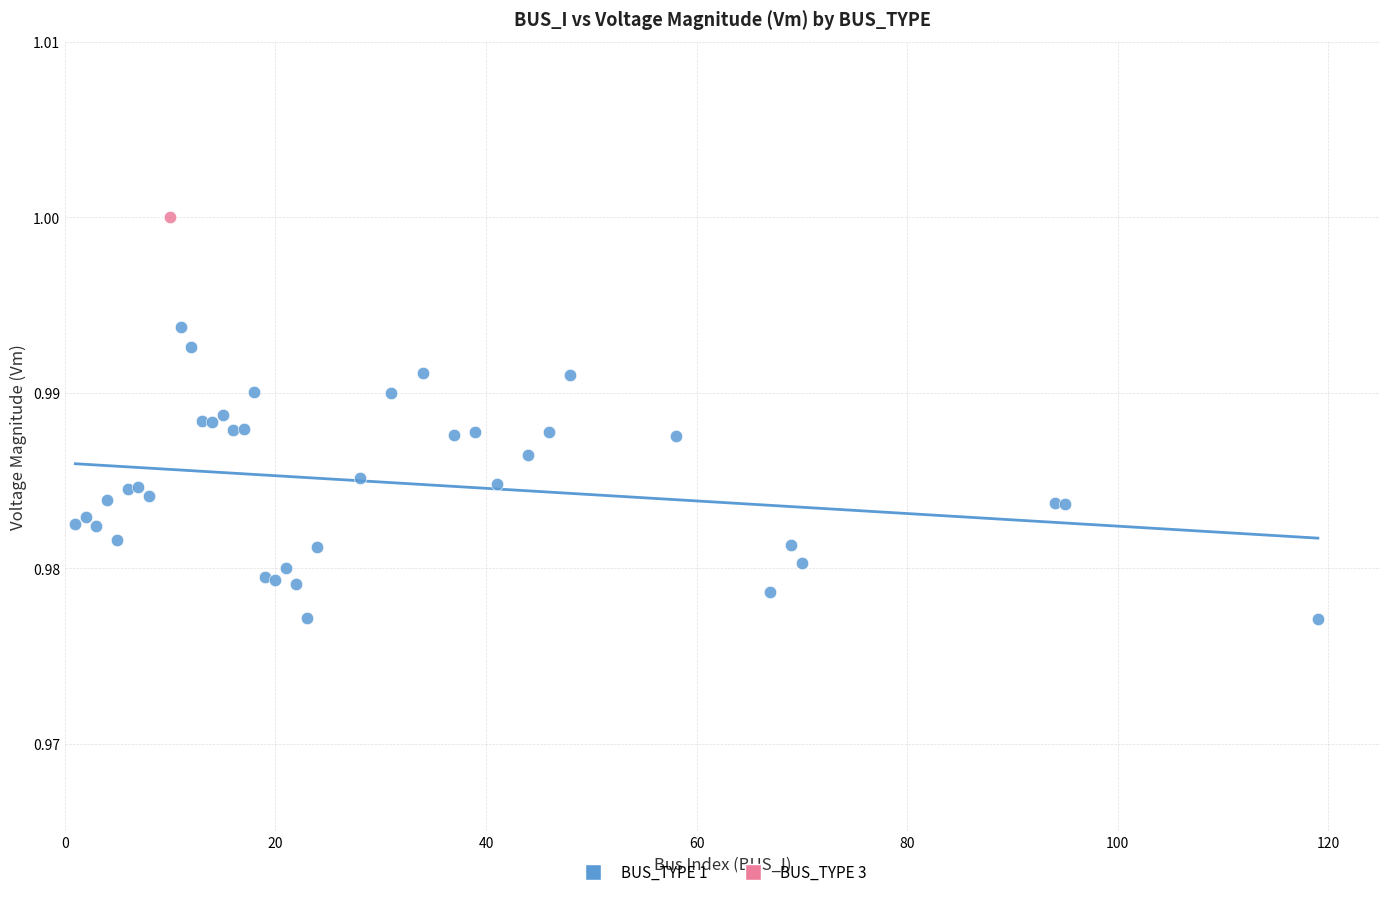

What are all the series names shown in the legend?

BUS_TYPE 1, BUS_TYPE 3